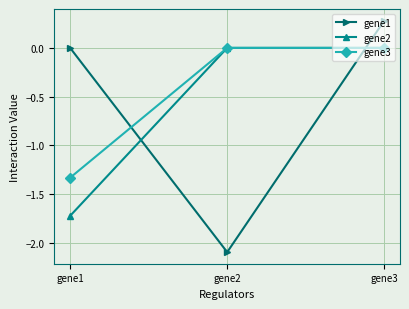

What is the average value of the gene1 series?

-0.6